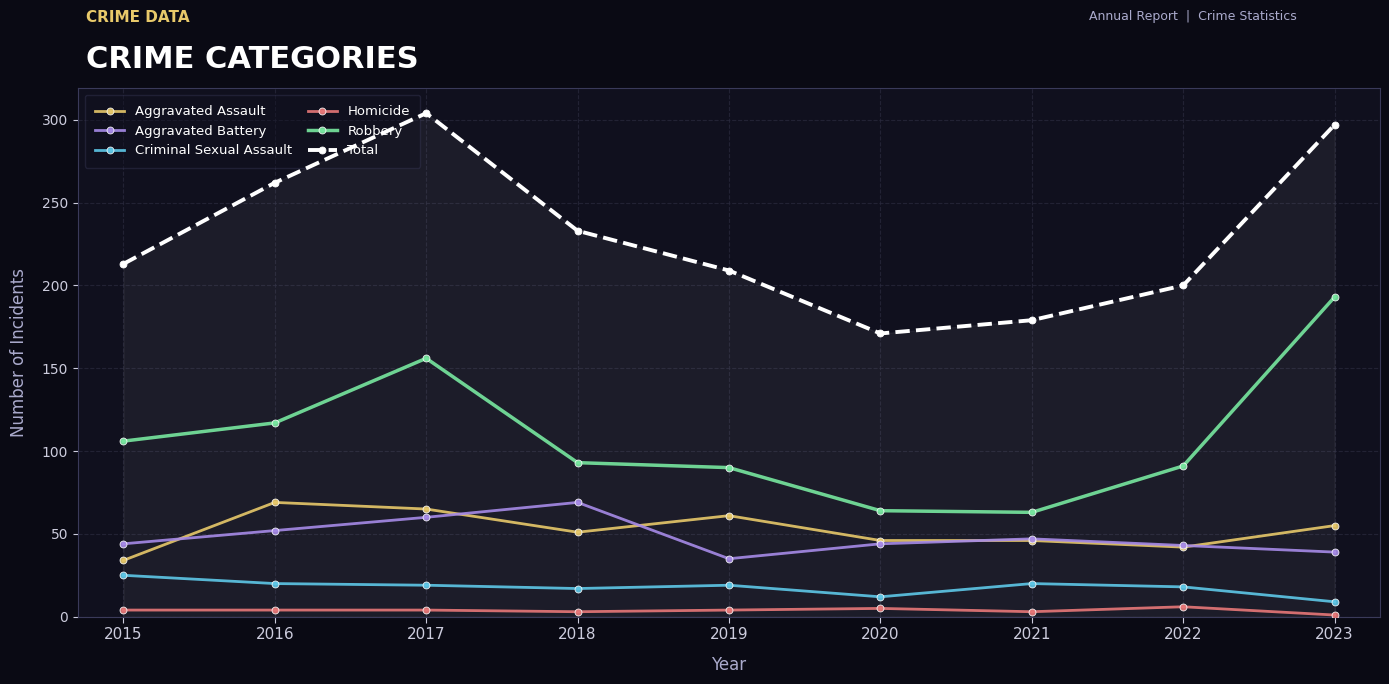

True or false: Criminal Sexual Assault has a value of 7 at 2016.

False